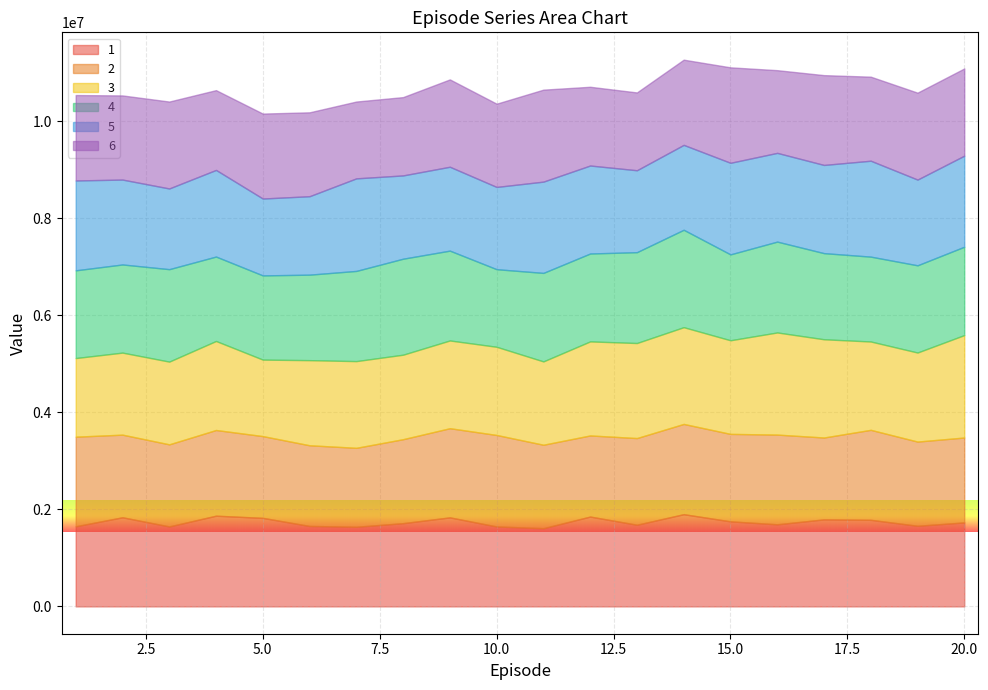

What is the greatest value displayed?

2111839.5